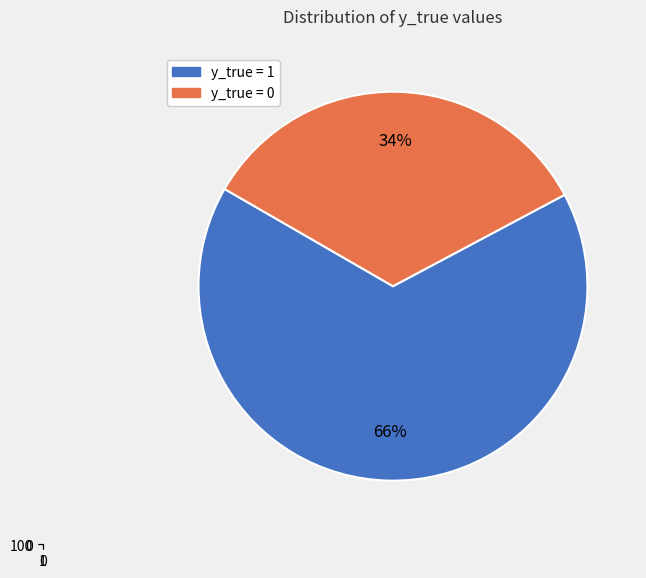

Which slice is the largest?

1